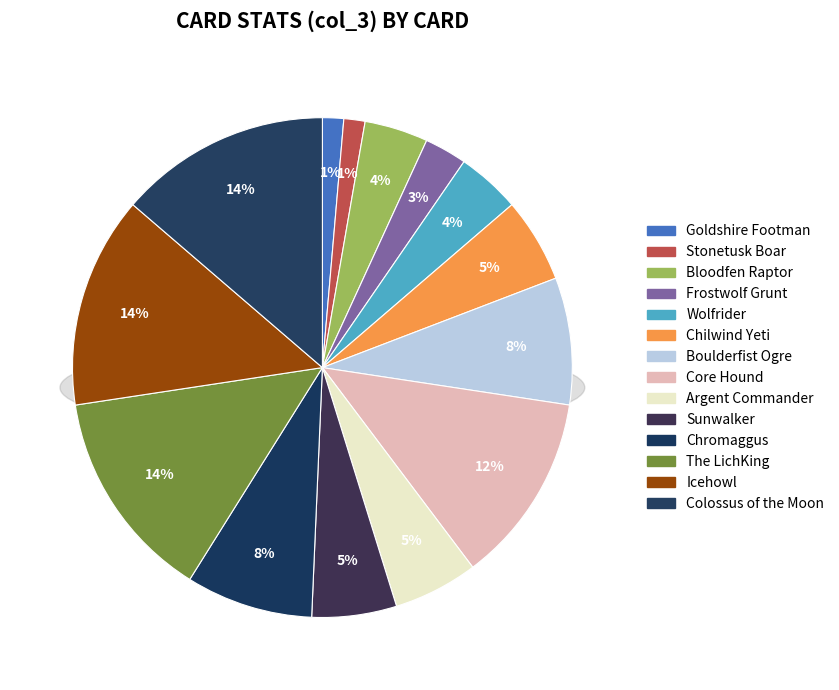

To the nearest percent, what is the average slice percentage?

7%